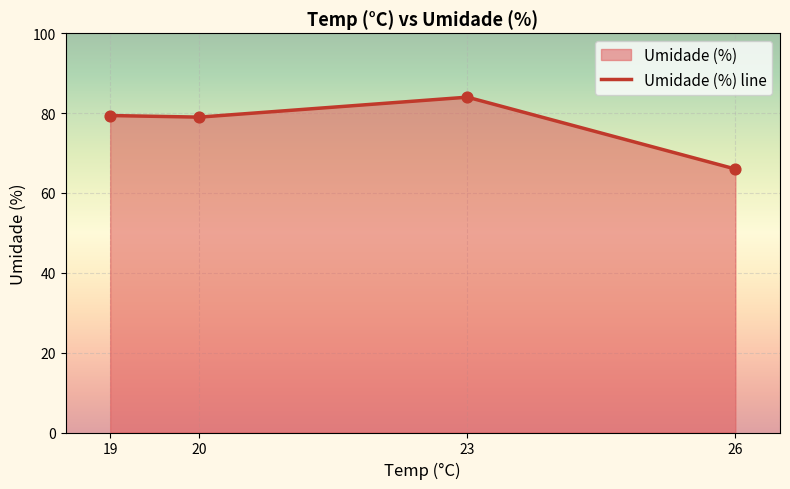

Approximately how many times larger is the value at 20 compared to 19?

1.0